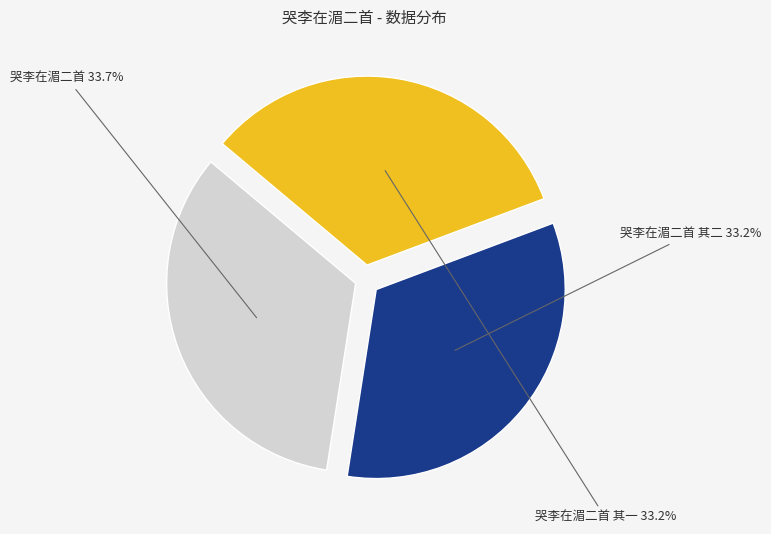

What percentage is NOT represented by 哭李在湄二首 其一?

66.8%